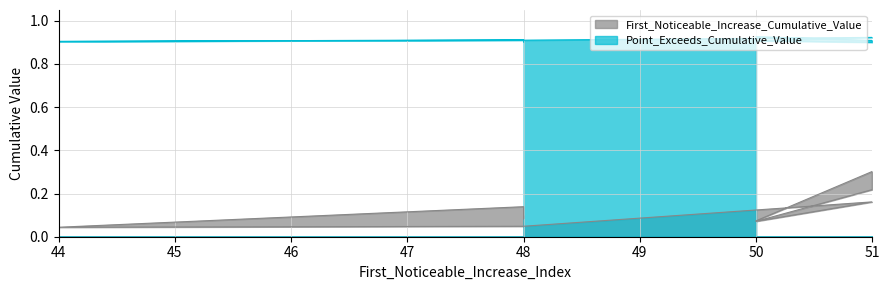

What are all the series names shown in the legend?

First_Noticeable_Increase_Cumulative_Value, Point_Exceeds_Cumulative_Value